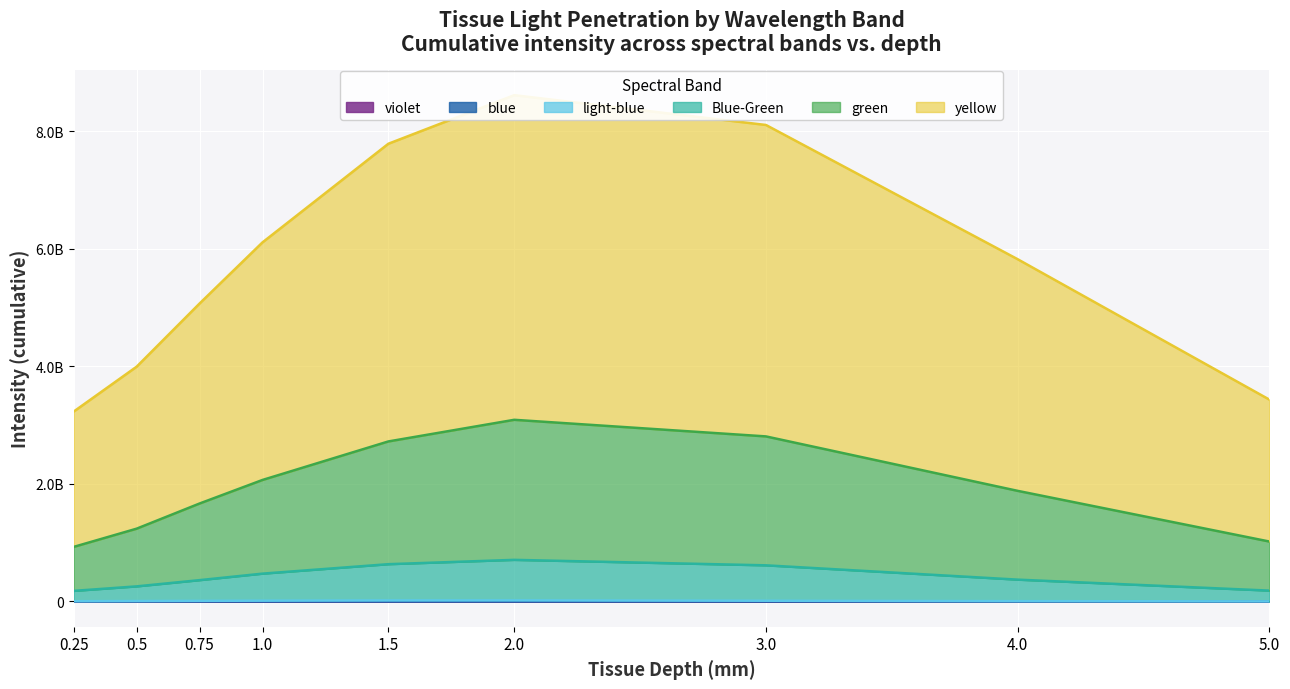

At how many categories does at least one series exceed 2912867365?

9